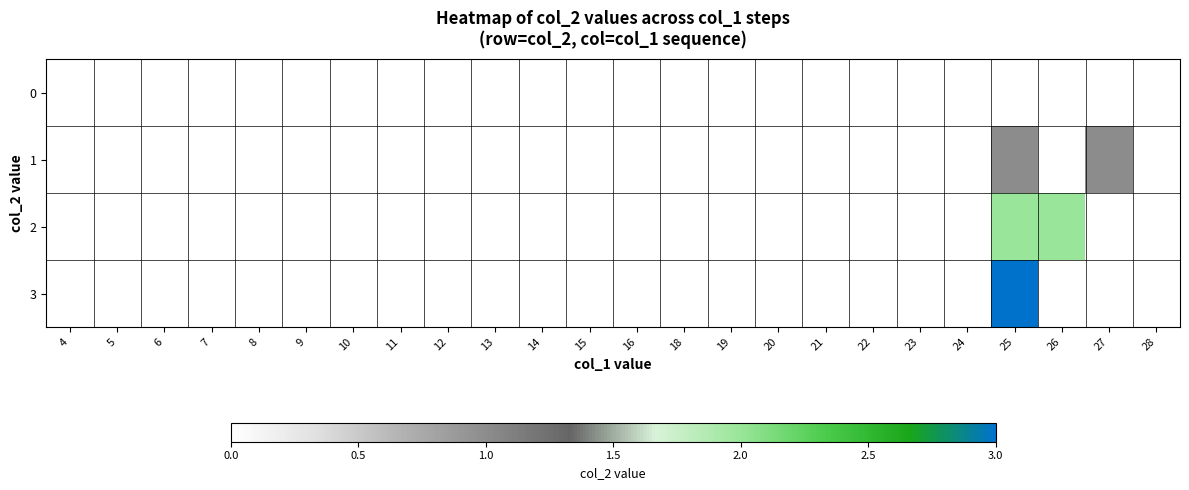

Which series has the largest range (max minus min)?

3